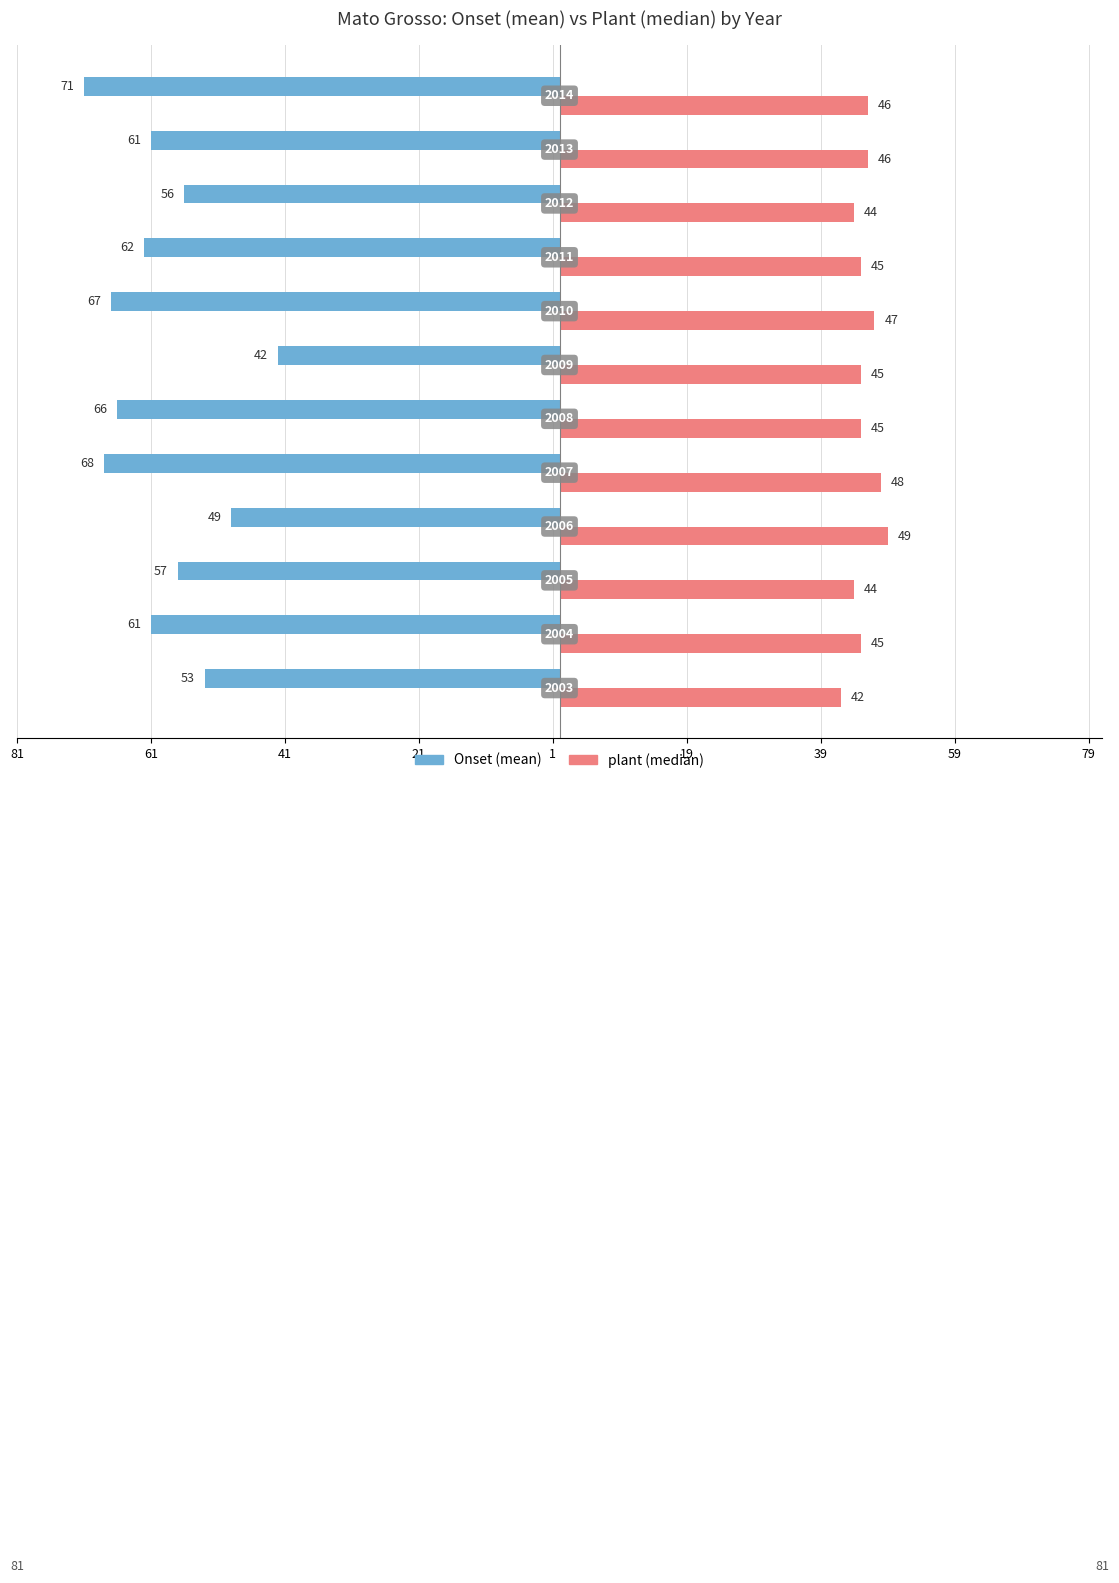

What are all the series names shown in the legend?

Onset (mean), plant (median)